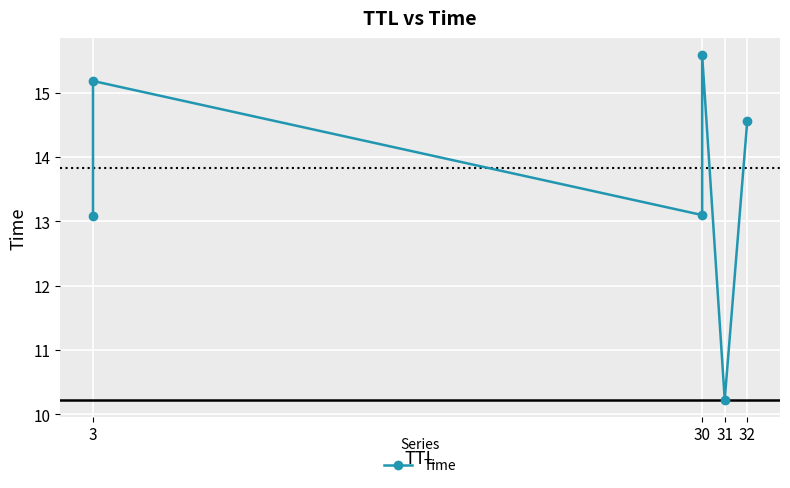

What is the average value?

13.6